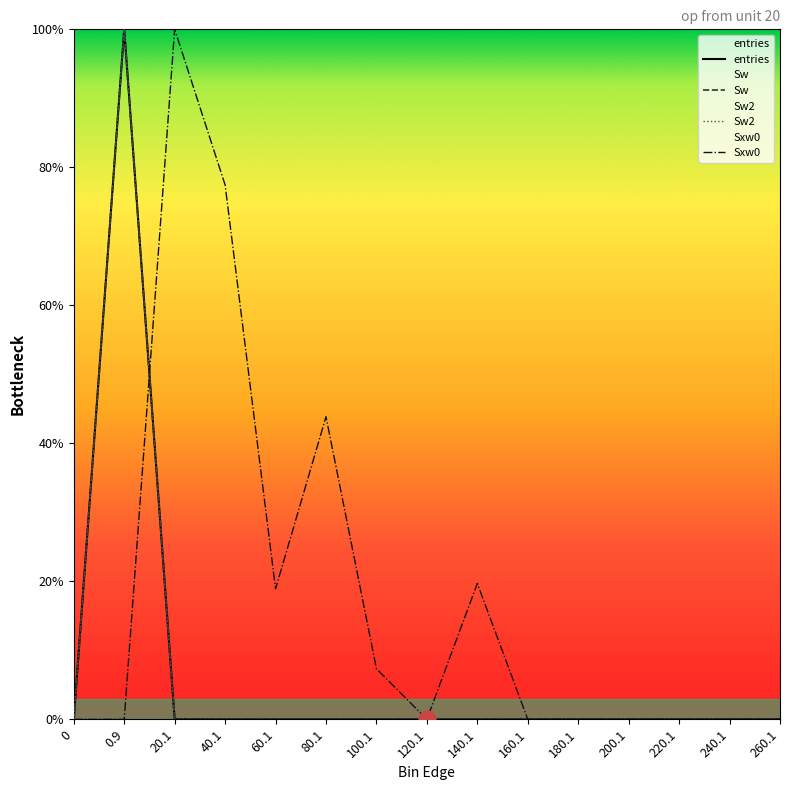

What is the maximum value shown in the chart?

100.0